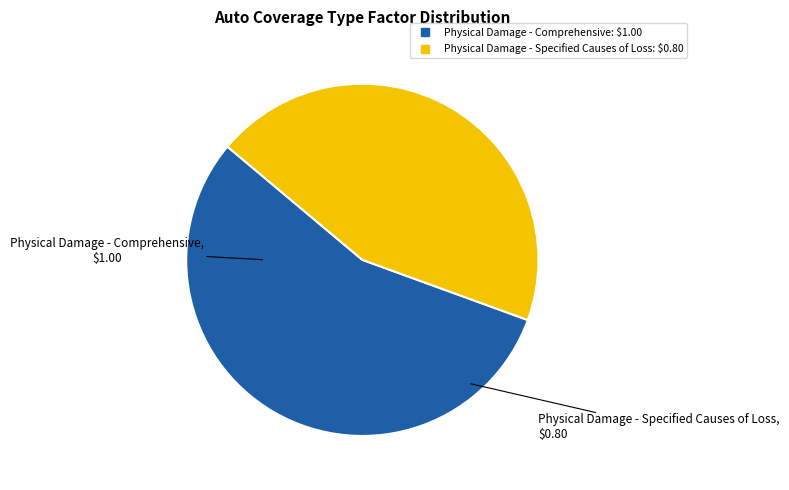

Rank the categories by value from highest to lowest.

Physical Damage - Comprehensive, Physical Damage - Specified Causes of Loss